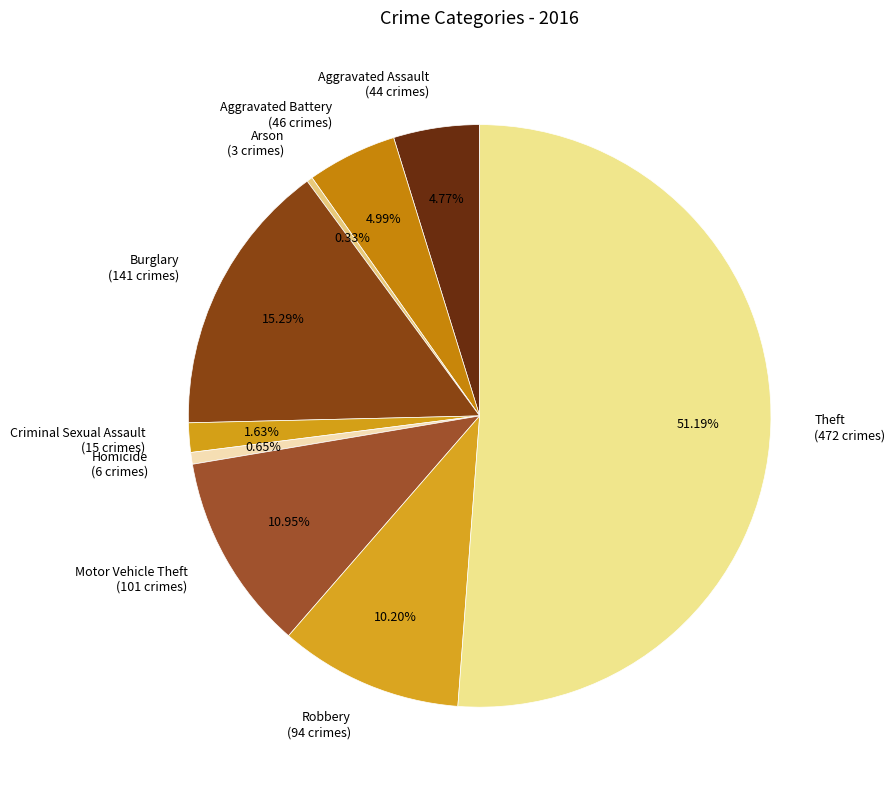

Combined, do Homicide and Aggravated Battery account for over 50%?

No